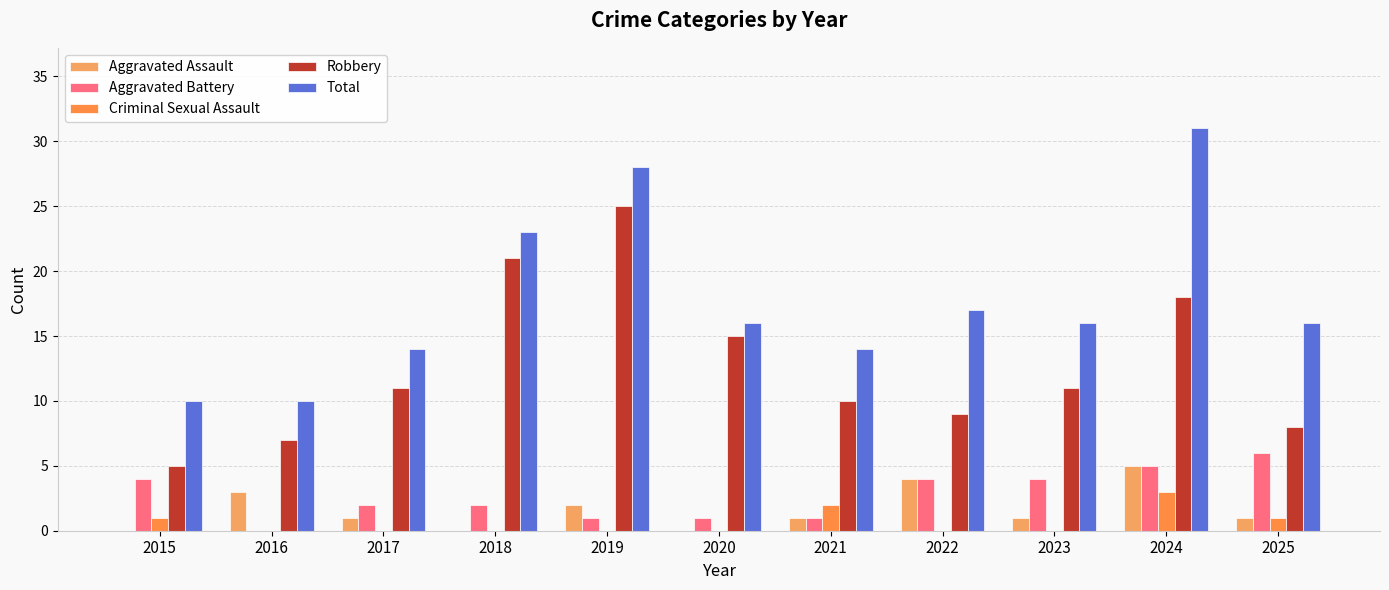

Reading right to left, list all the values displayed in this chart.

Aggravated Assault: 2025=1	2024=5	2023=1	2022=4	2021=1	2020=0	2019=2	2018=0	2017=1	2016=3	2015=0
Aggravated Battery: 2025=6	2024=5	2023=4	2022=4	2021=1	2020=1	2019=1	2018=2	2017=2	2016=0	2015=4
Criminal Sexual Assault: 2025=1	2024=3	2023=0	2022=0	2021=2	2020=0	2019=0	2018=0	2017=0	2016=0	2015=1
Robbery: 2025=8	2024=18	2023=11	2022=9	2021=10	2020=15	2019=25	2018=21	2017=11	2016=7	2015=5
Total: 2025=16	2024=31	2023=16	2022=17	2021=14	2020=16	2019=28	2018=23	2017=14	2016=10	2015=10